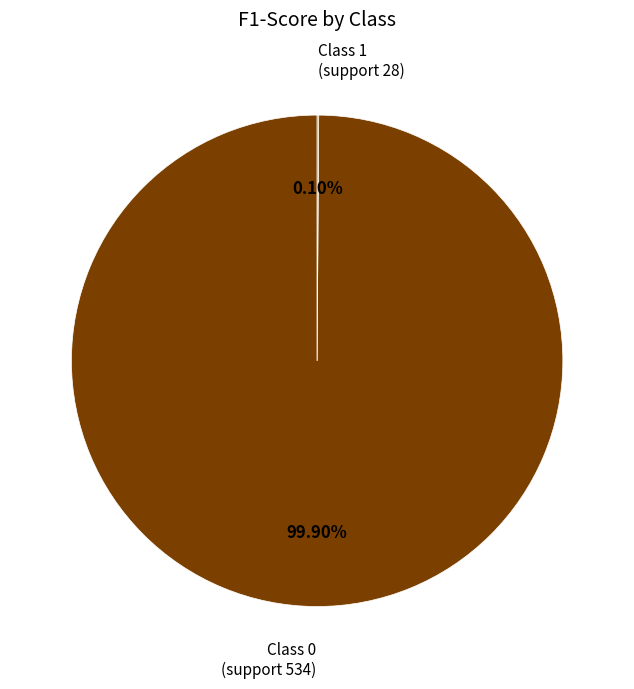

Does any single category account for the majority?

Yes